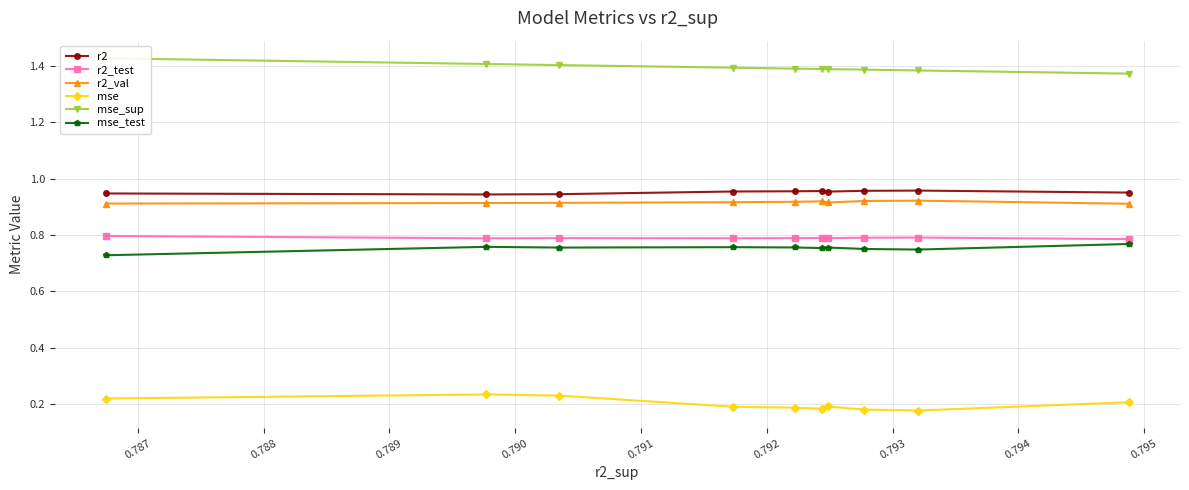

True or false: mse has more than 0 interior local peaks.

True